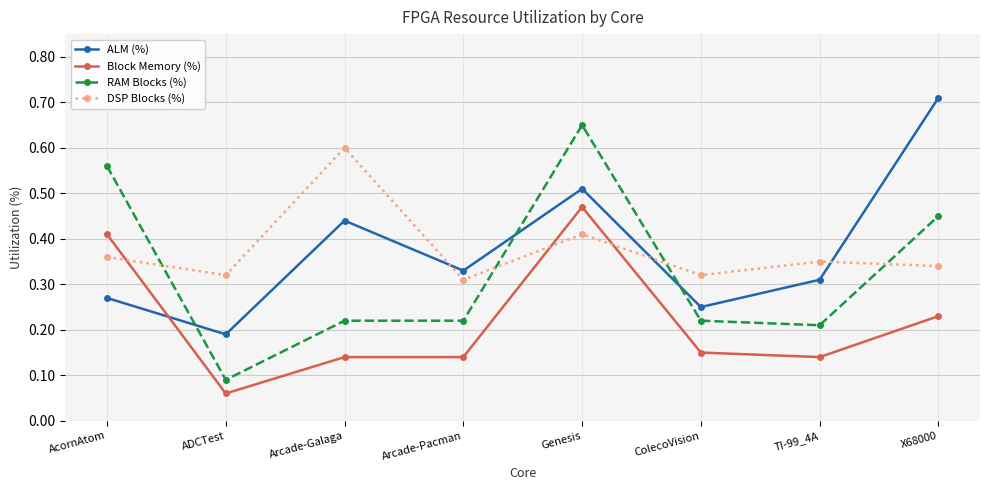

Rank the series by their maximum value, from lowest to highest.

Block Memory (%), DSP Blocks (%), RAM Blocks (%), ALM (%)